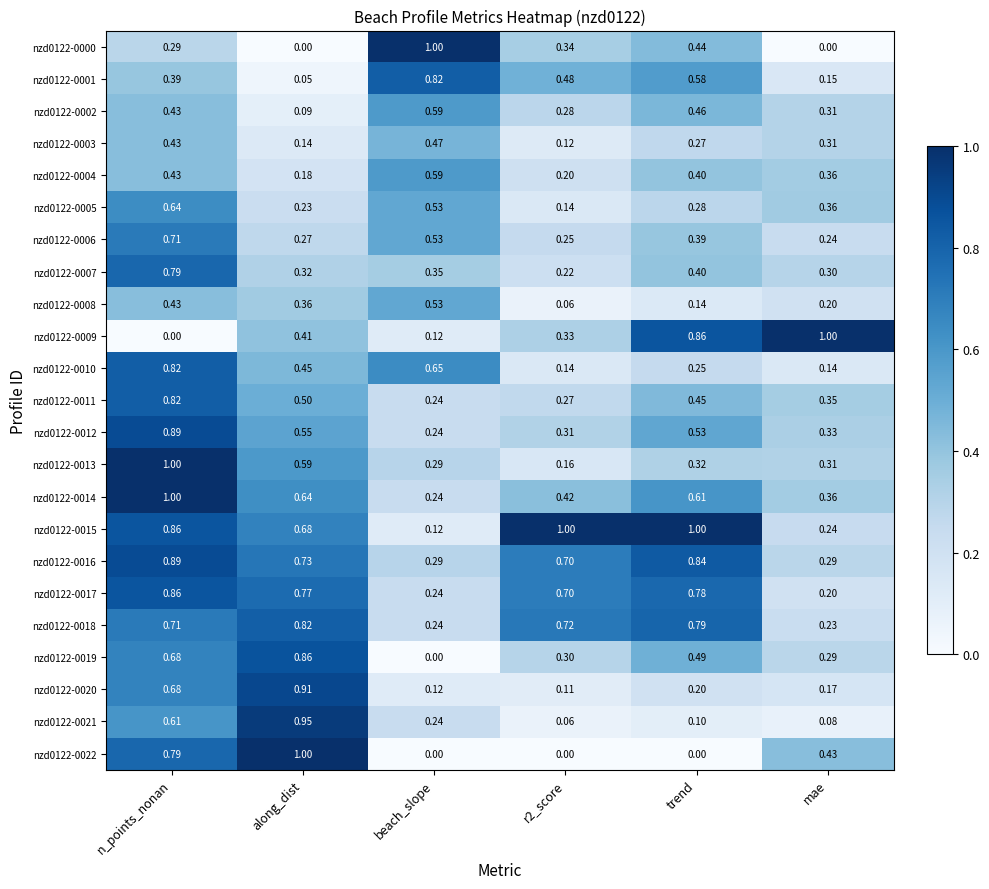

Where is nzd0122-0011 nearest to the value 0?

beach_slope